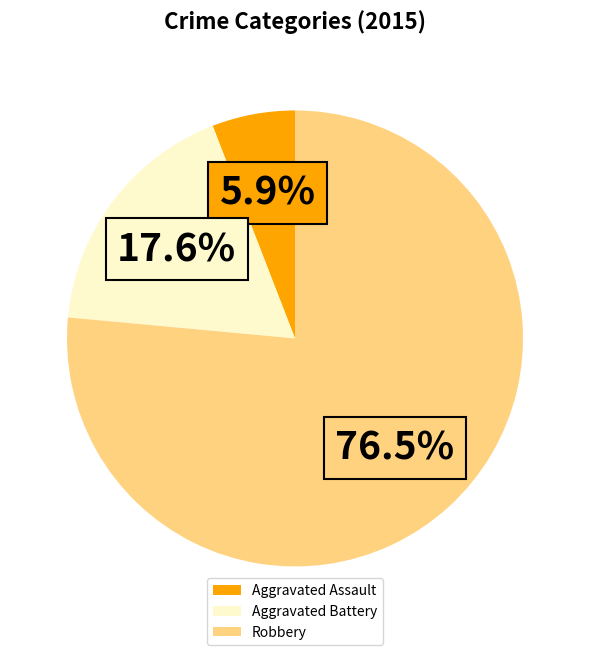

How many segments does this pie chart have?

3